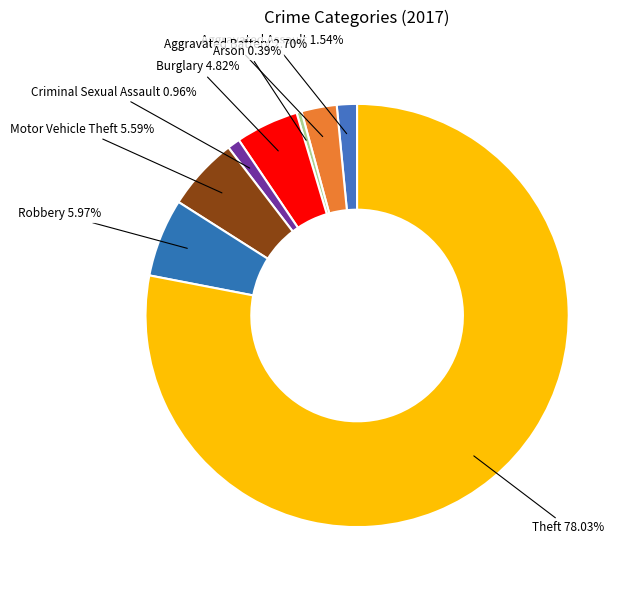

Between Theft and Aggravated Battery, which is larger?

Theft